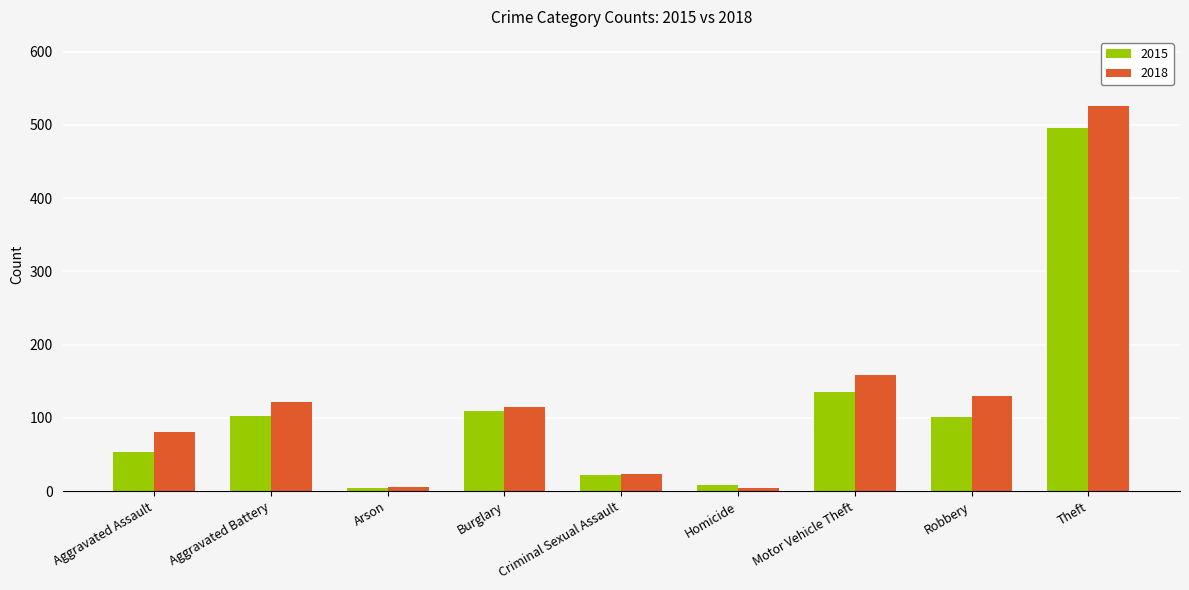

What is the minimum value shown in the chart?

4